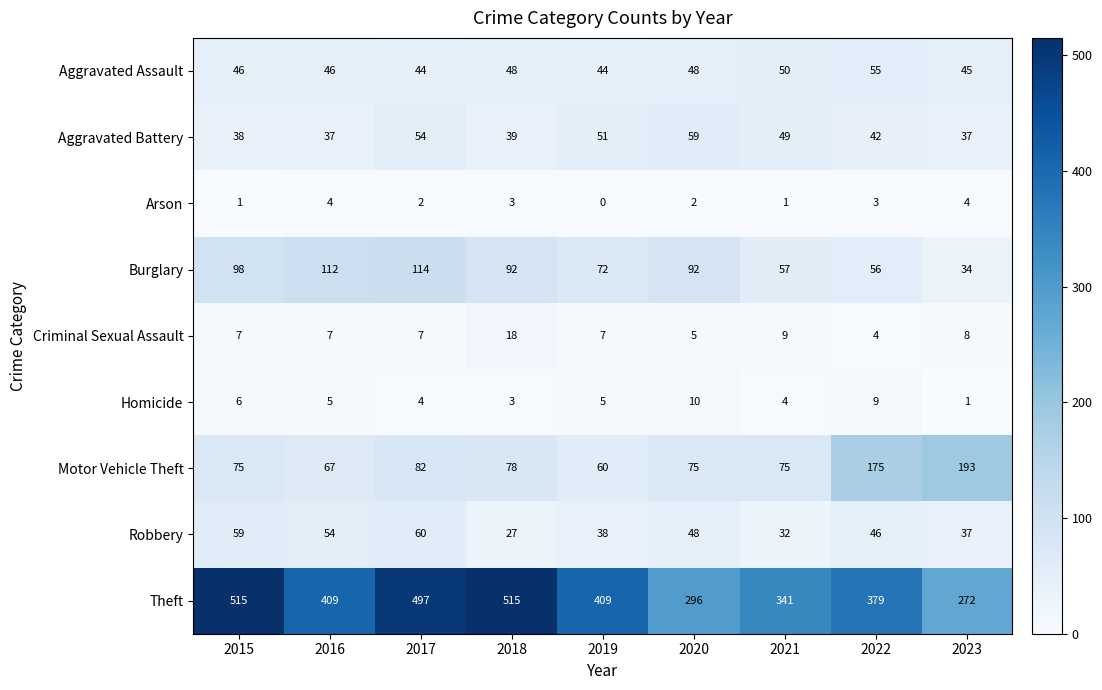

What is the spread (max minus min) of values at 2019?

409